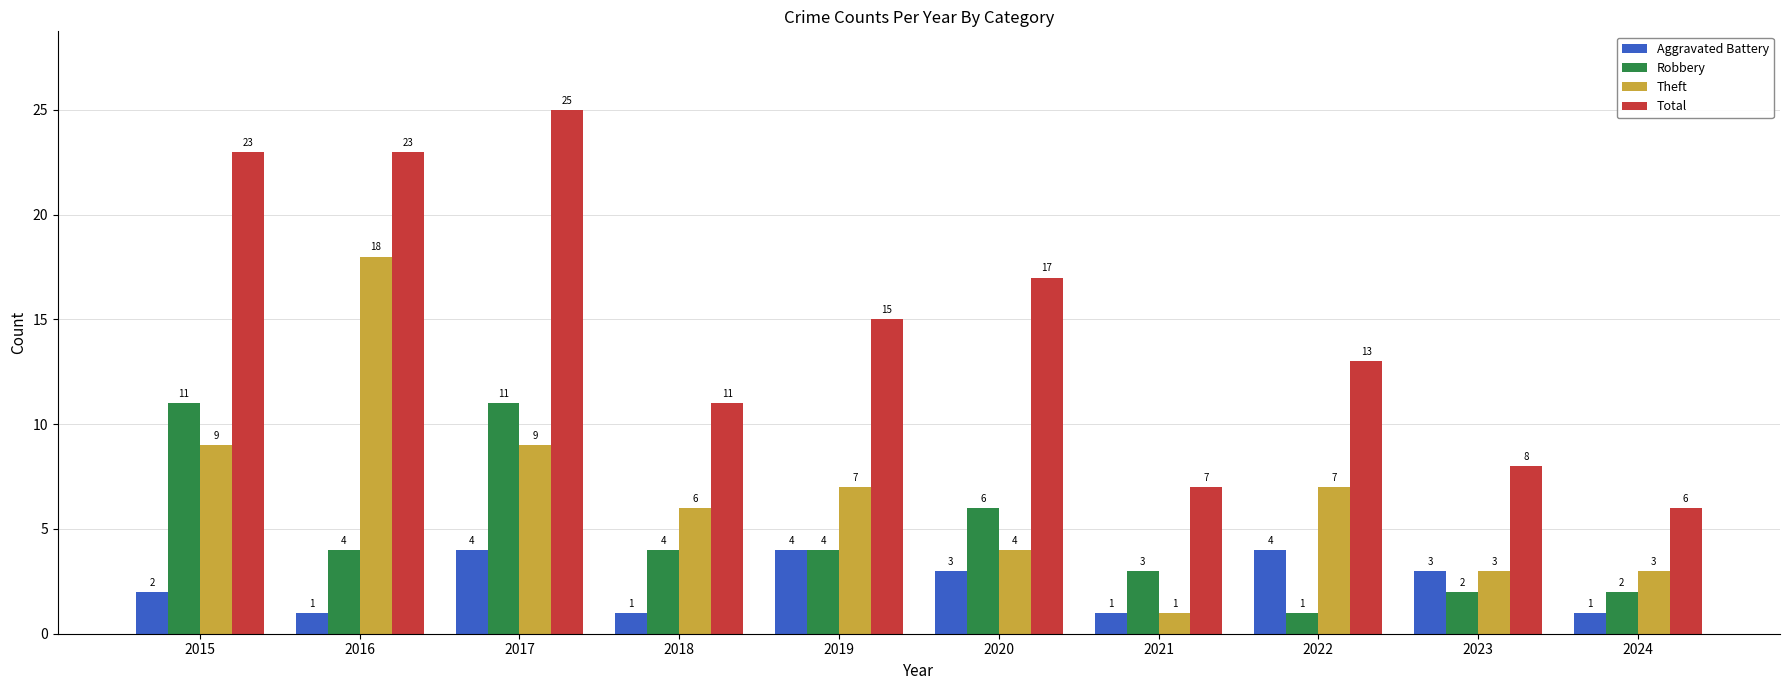

What is the spread (max minus min) of values at 2015?

21